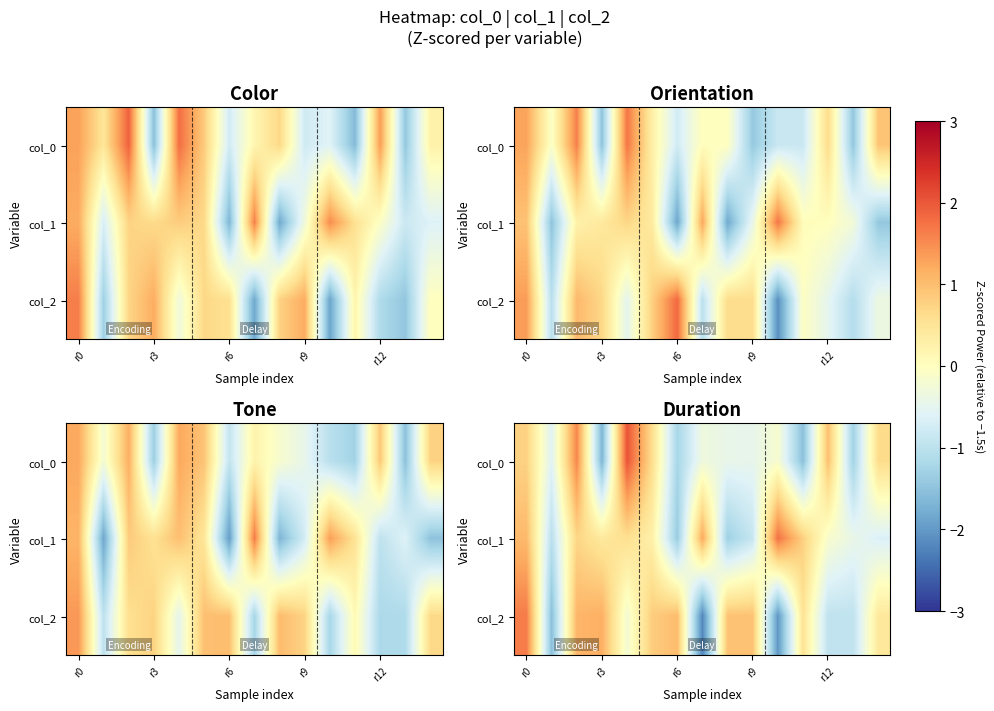

Rank the series by their maximum value, from highest to lowest.

row_0, row_1, row_2